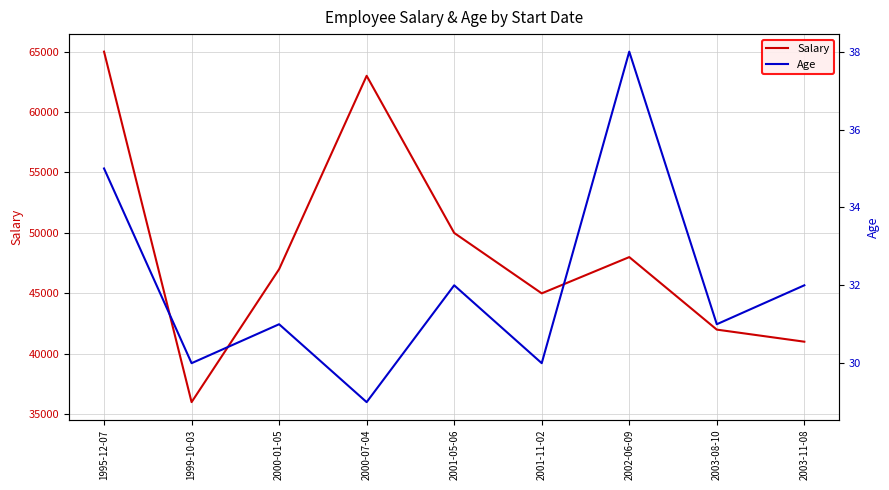

Is this an area chart (filled region under the line)?

No